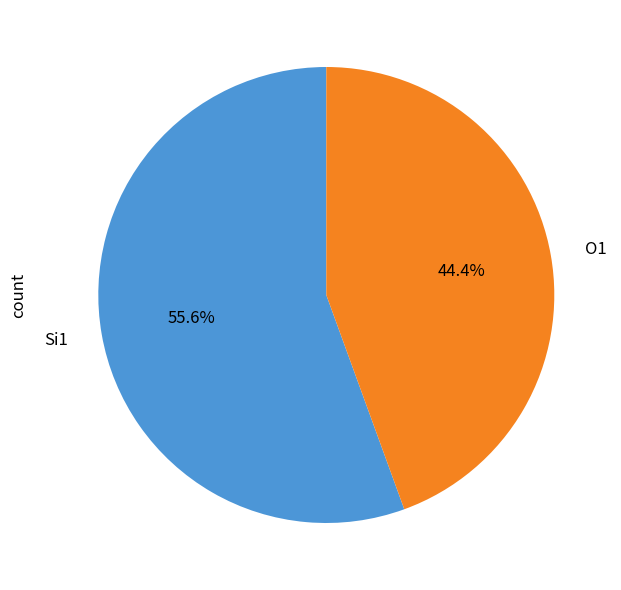

Approximately how many times larger is the value at O1 compared to Si1?

0.8